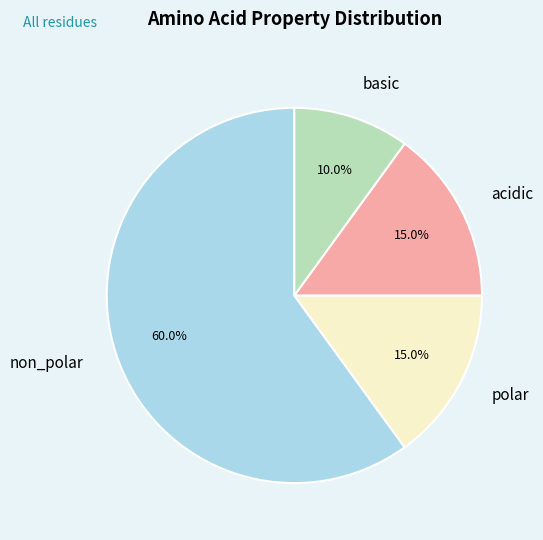

To the nearest percent, what is the difference between the basic and acidic slice percentages?

5%